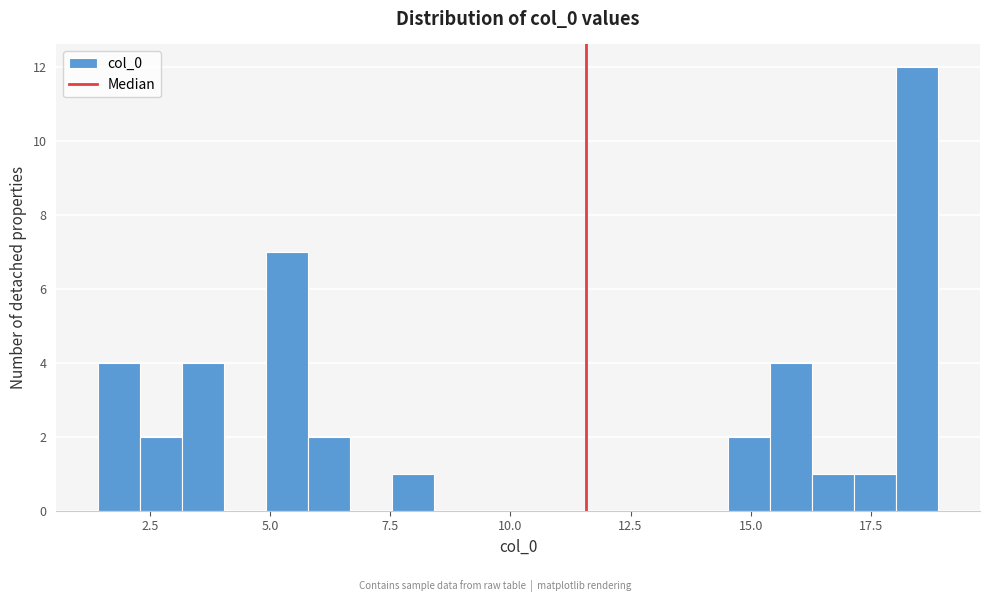

Read against the x-axis, roughly where is the centre of the tallest bar?

18.5